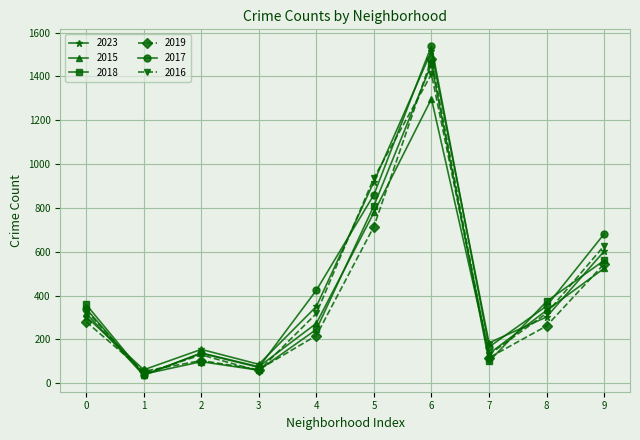

At which category does 2017 reach its first local valley?

1